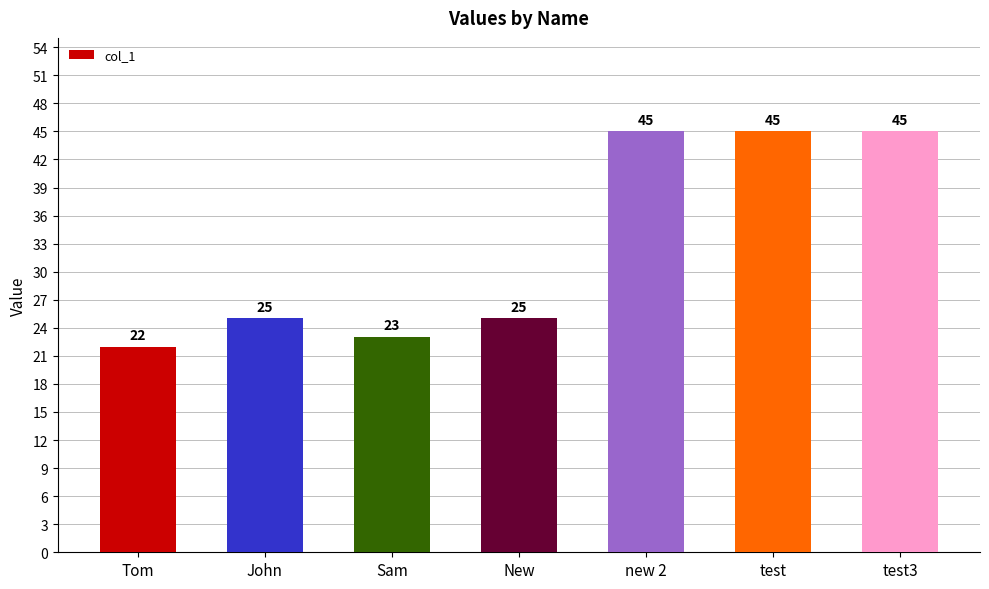

The chart shows a value of 23 at Sam. True or false?

True